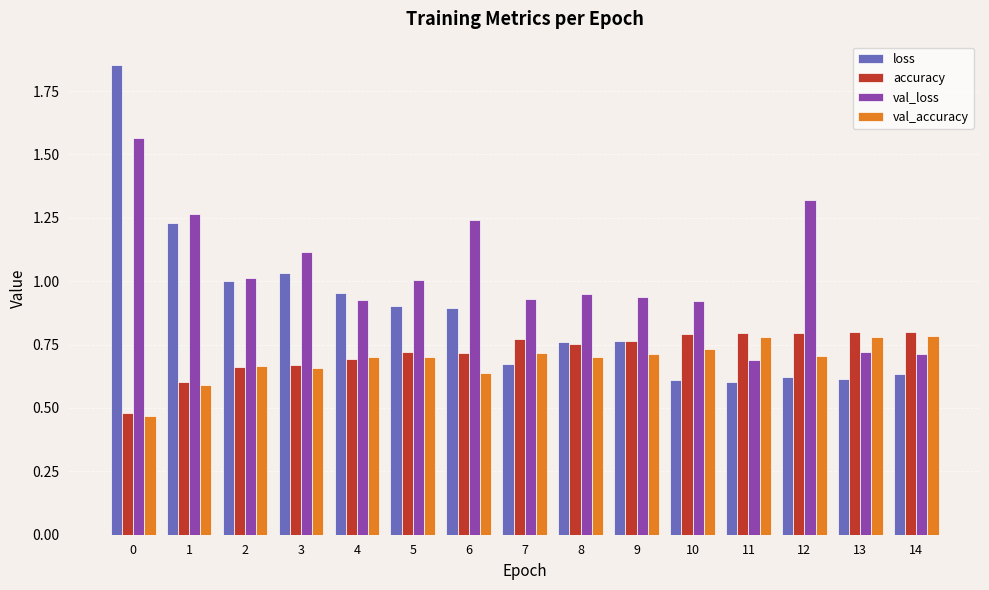

Rank the series by their maximum value, from lowest to highest.

val_accuracy, accuracy, val_loss, loss